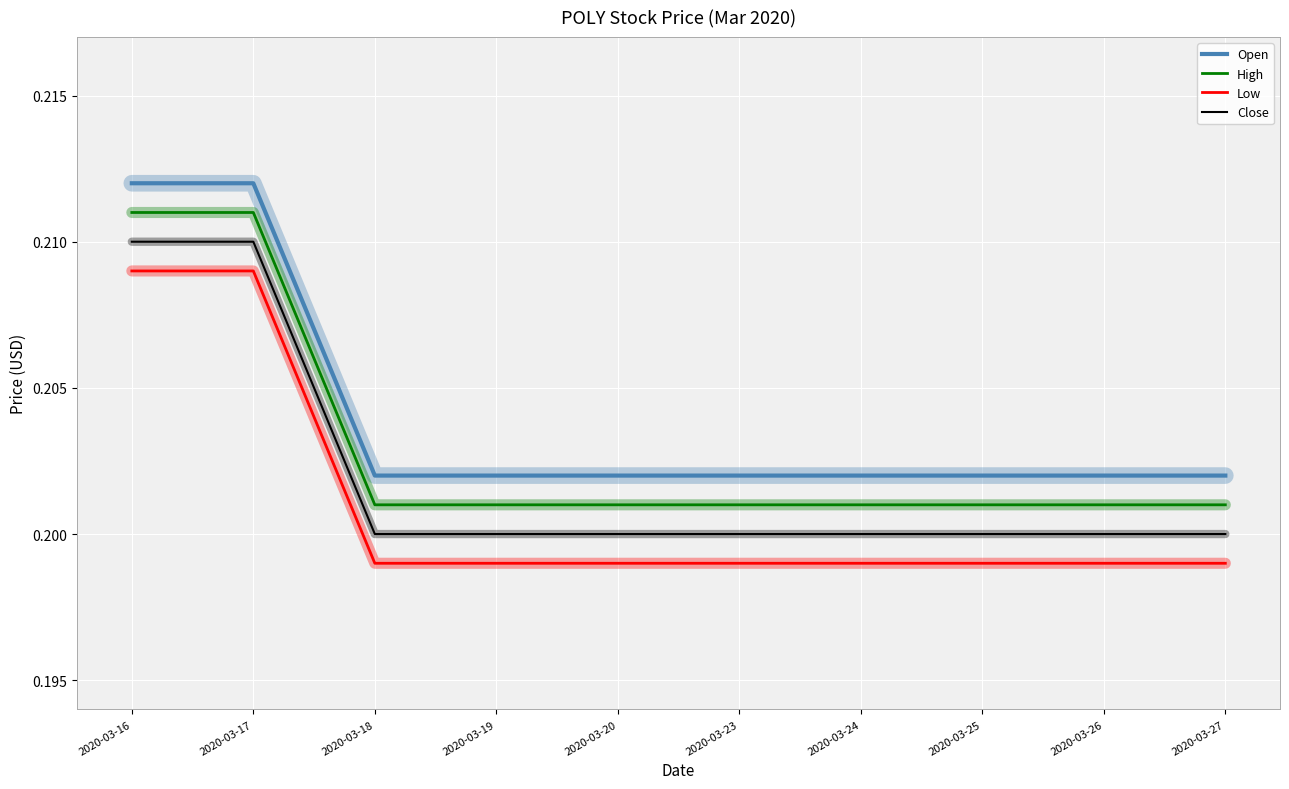

Which series has the largest total across all categories?

Open